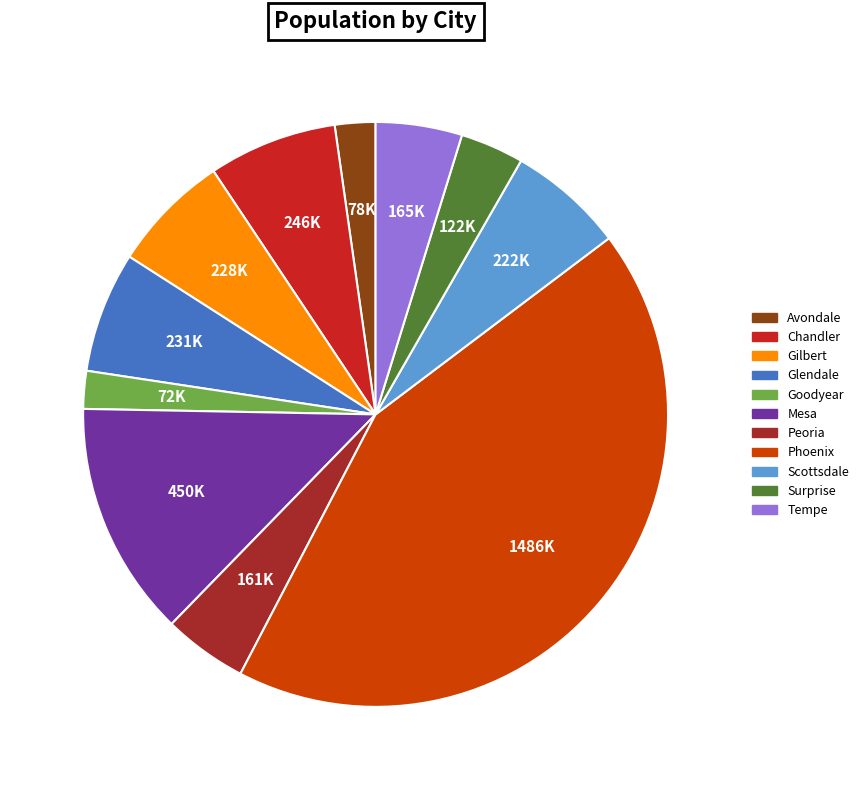

Combined, do Gilbert and Glendale account for over 50%?

No